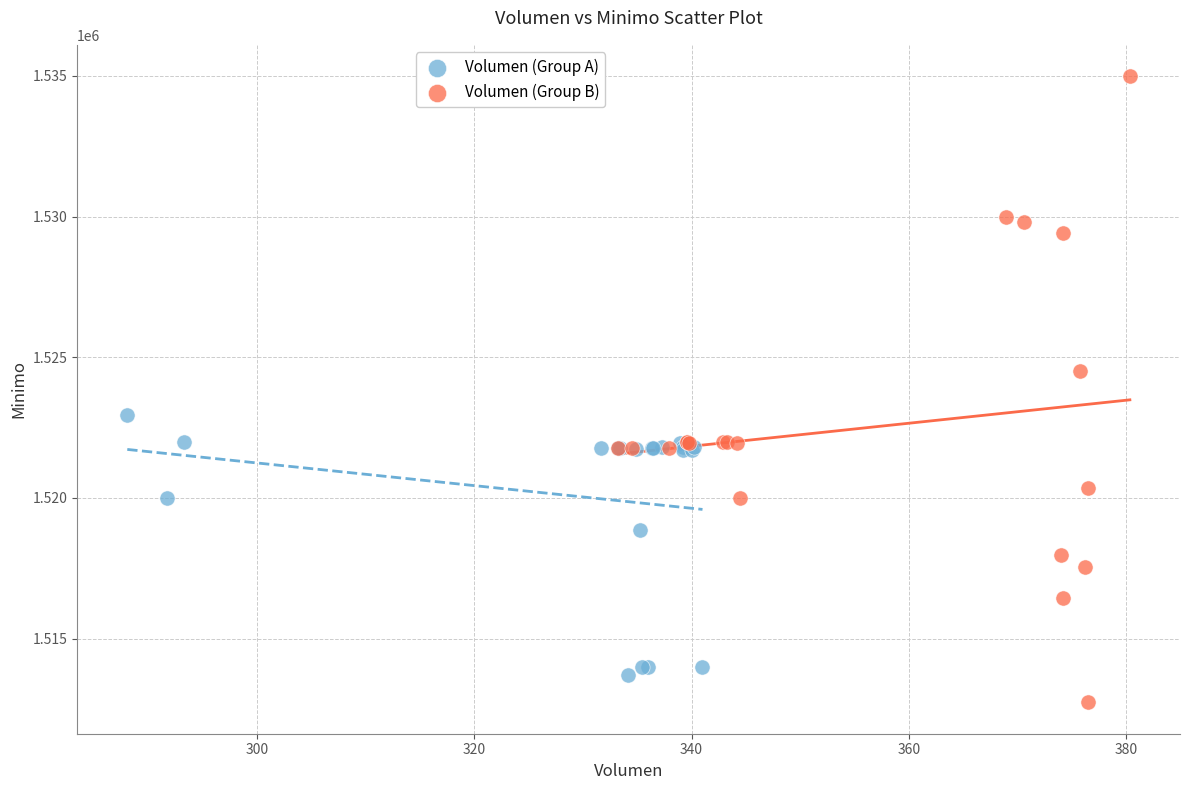

Which series reaches the maximum Y coordinate?

Volumen (Group B)